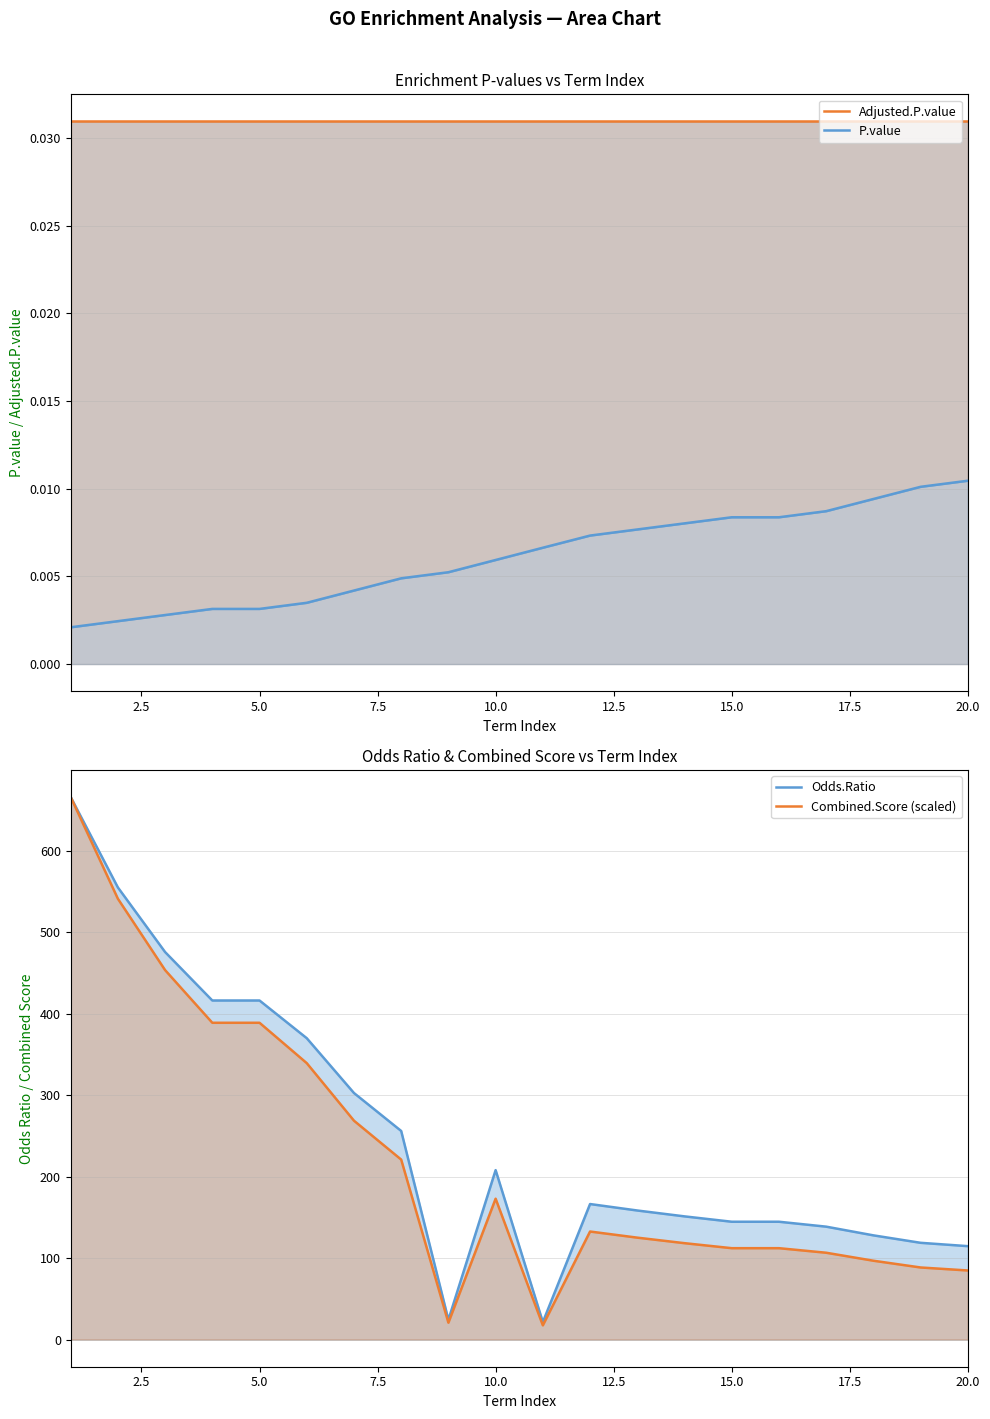

List the series in order of their peak value, lowest first.

P.value, Adjusted.P.value, Odds.Ratio, Combined.Score (scaled)